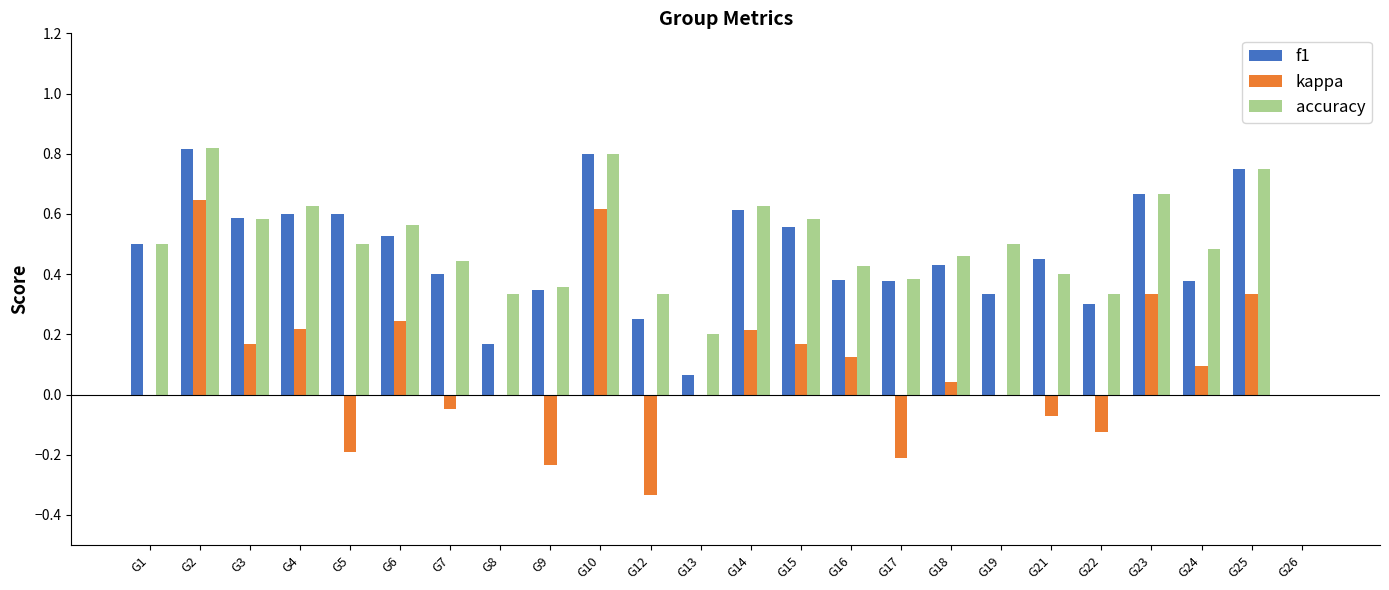

At which label is accuracy closest to 0?

G26